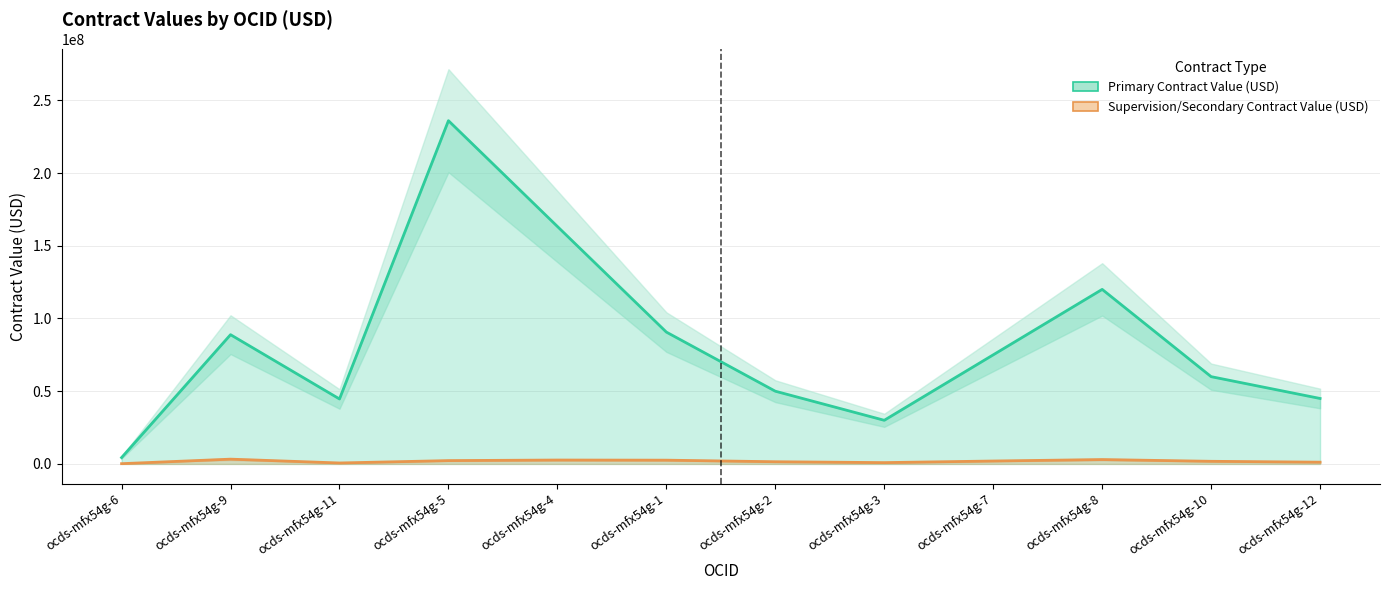

The Primary Contract Value (USD) series shows 75000000.0 at ocds-mfx54g-7. True or false?

True